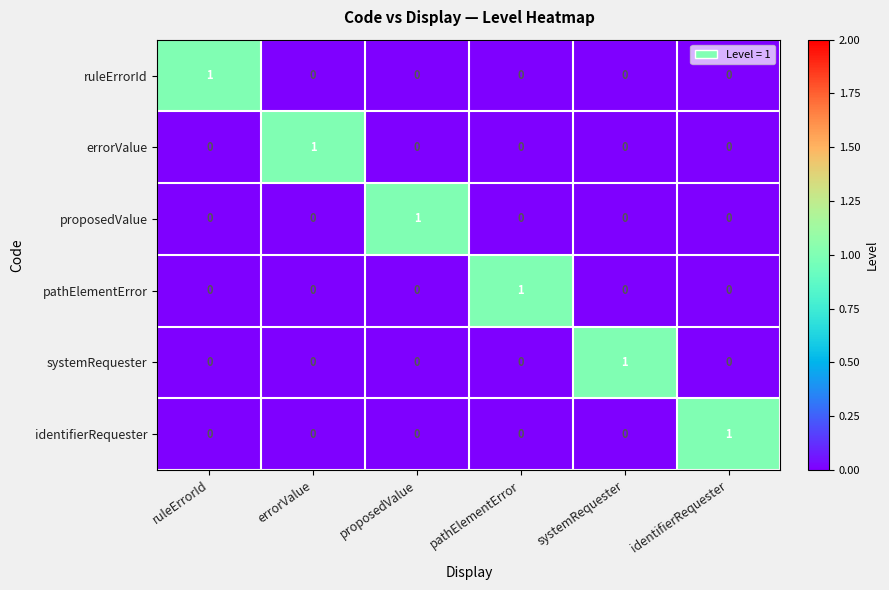

Which category has the highest value in the systemRequester series?

systemRequester